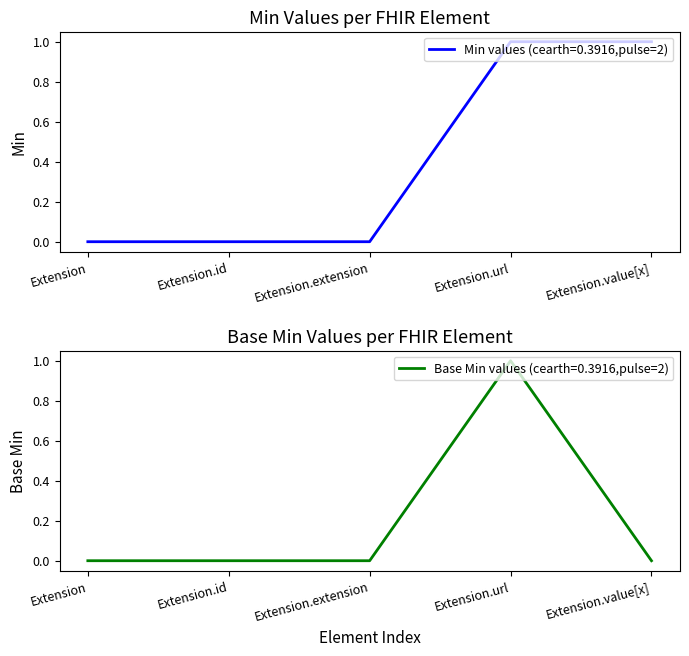

True or false: Min has more than 0 interior local peaks.

False